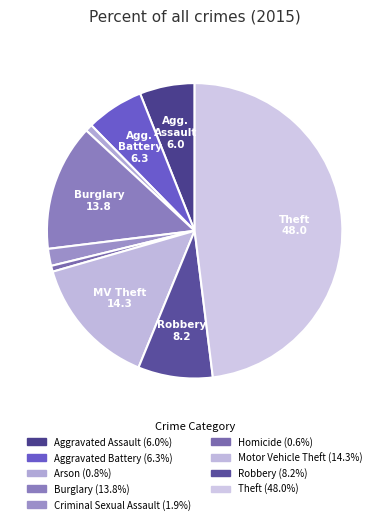

Does Robbery represent more than half of the total?

No